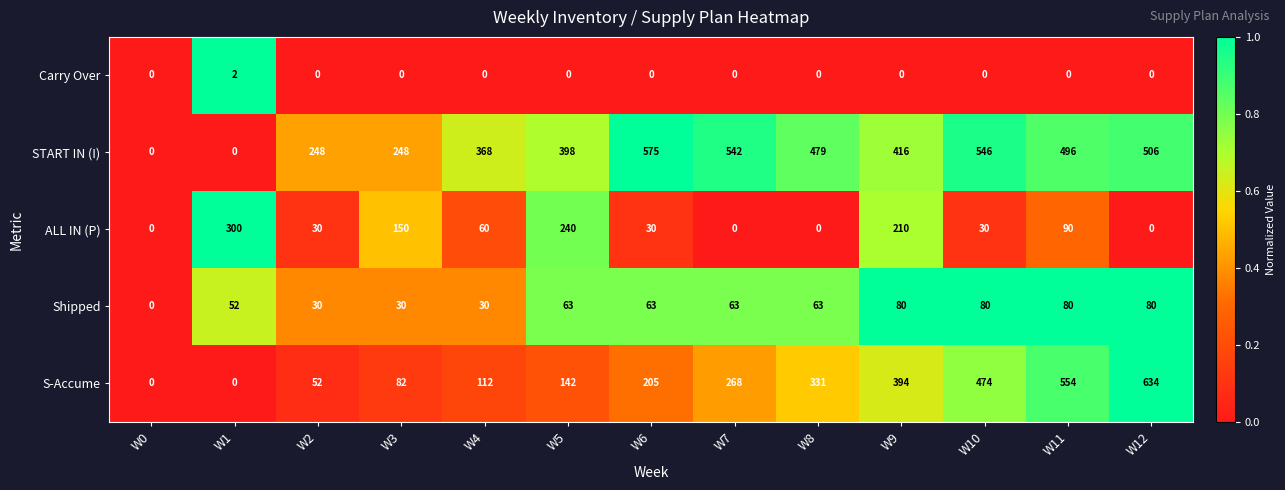

What is the difference between the maximum and minimum values in the ALL IN (P) series?

300